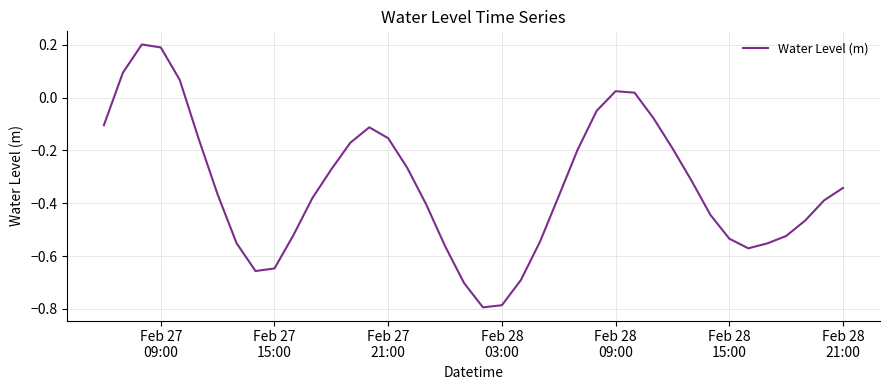

What is the difference between the maximum and minimum values?

1.0